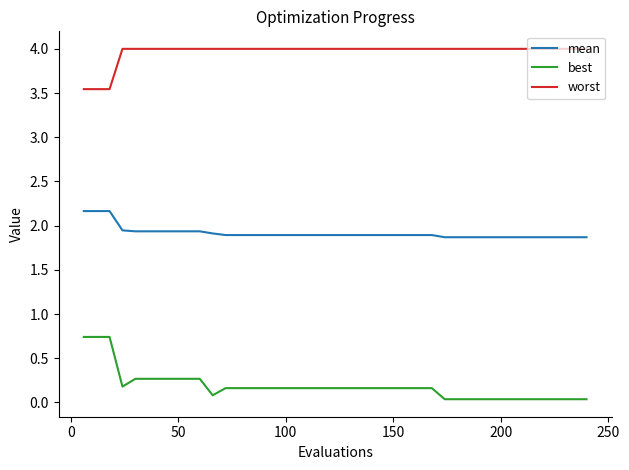

What are all the series names shown in the legend?

mean, best, worst